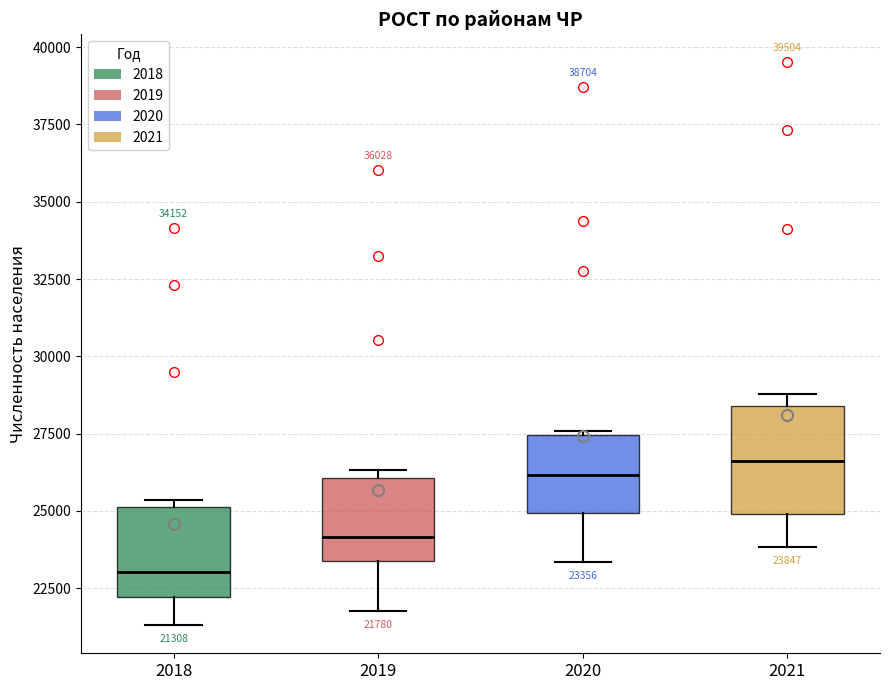

Which box is the tallest, from its lower edge to its upper edge?

2021